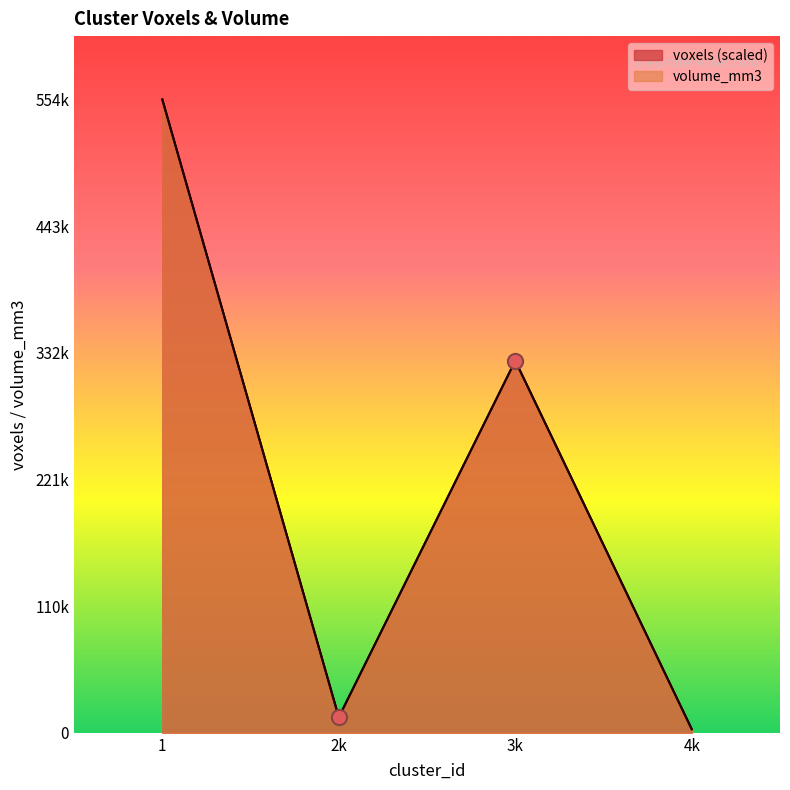

At which category is the sum across all series the highest?

1